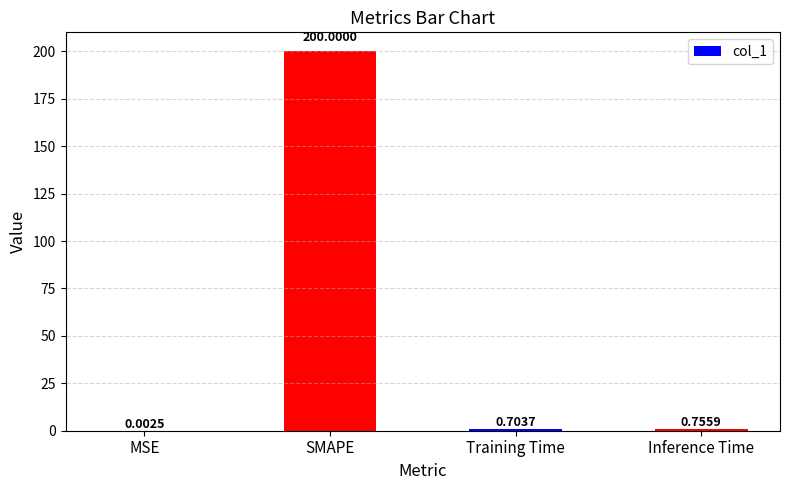

Between Inference Time and SMAPE, which is larger?

SMAPE